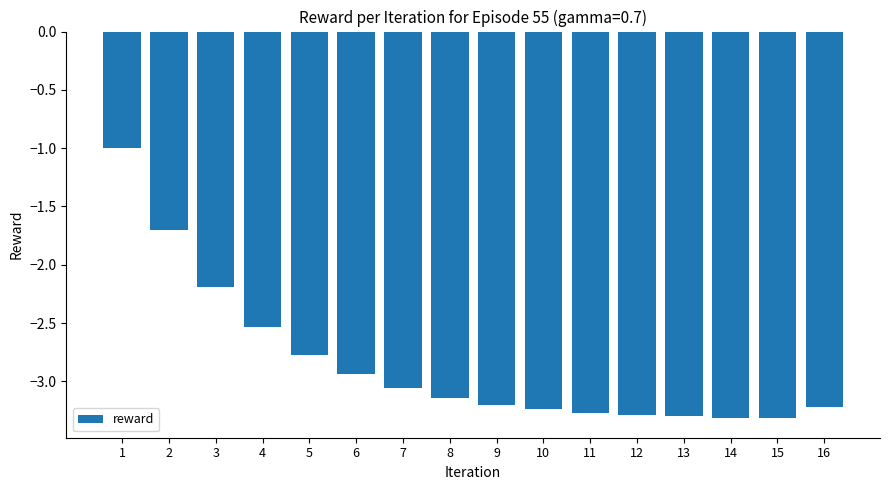

Where is the data nearest to the value -2?

3